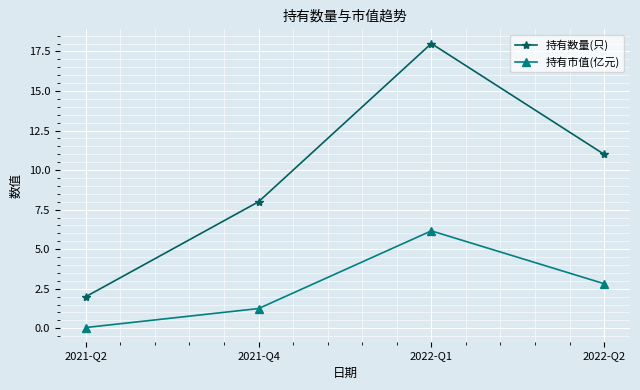

The value of 持有市值(亿元) at 2021-Q4 is 1.2. True or false?

True